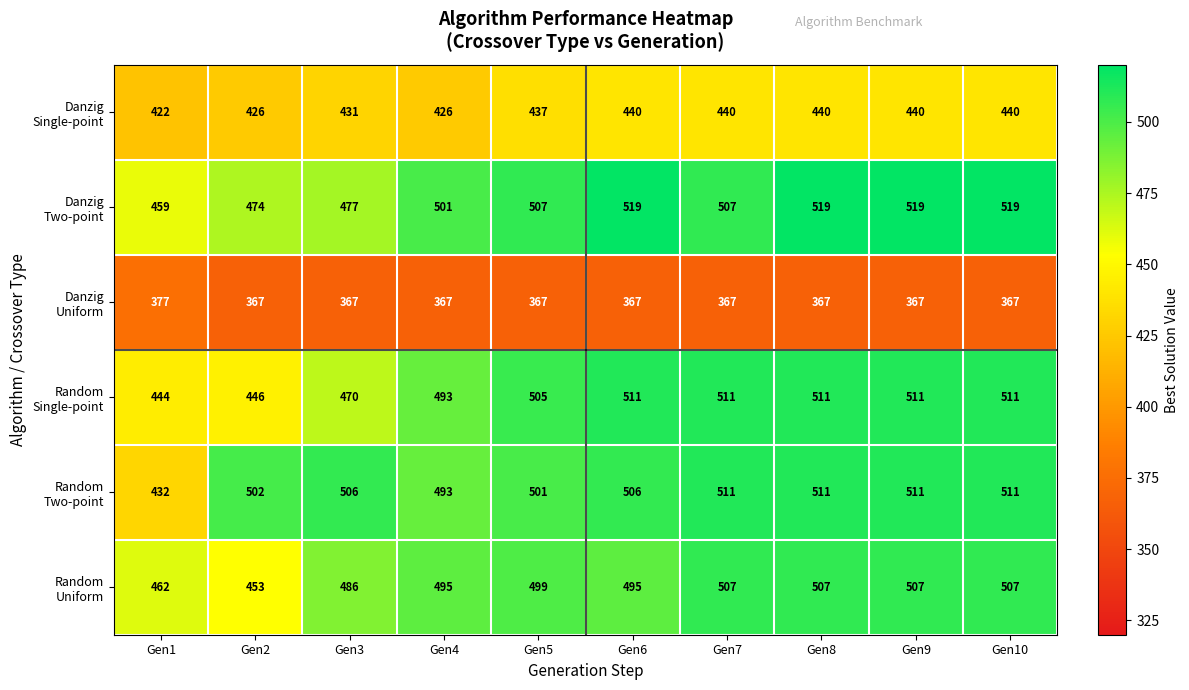

What is the maximum value shown in the chart?

519